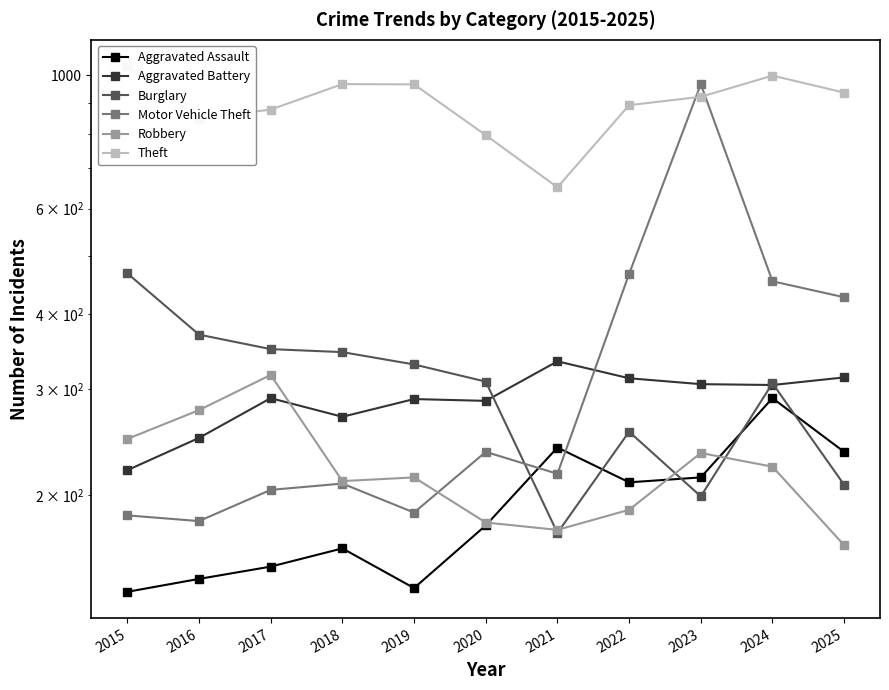

True or false: Motor Vehicle Theft has more than 1 points higher than both neighbors.

True